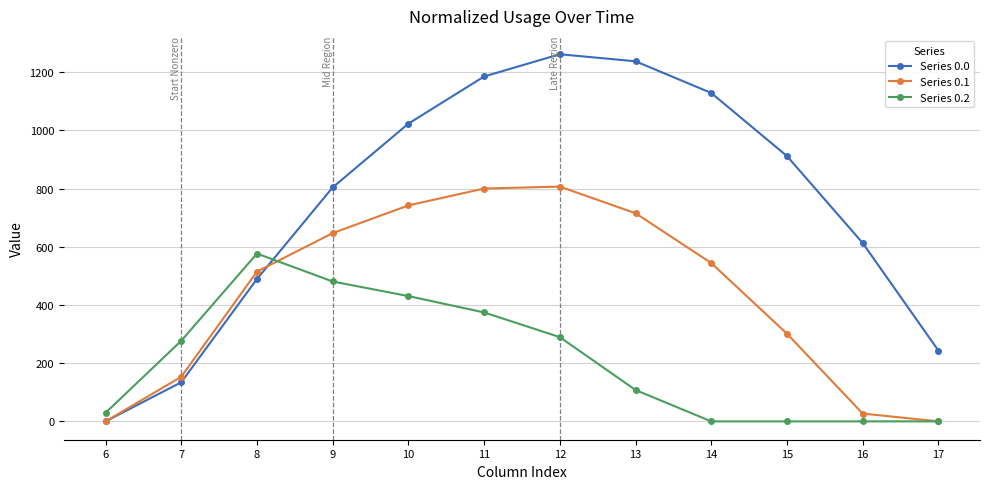

The Series 0.2 series shows 107.8 at 13. True or false?

True